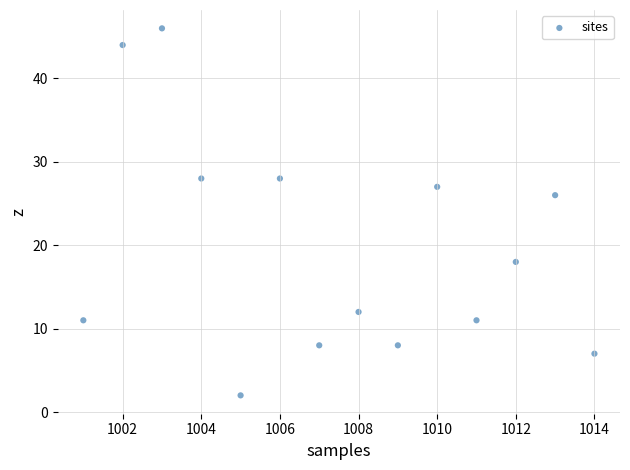

What Y value in the scatter plot is closest to 24?

26